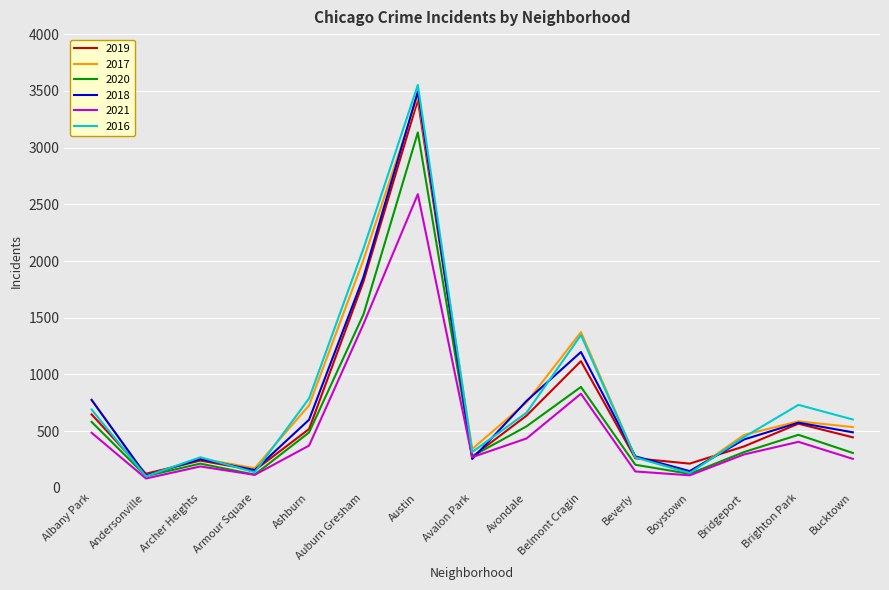

Which category has the highest value in the 2019 series?

Austin